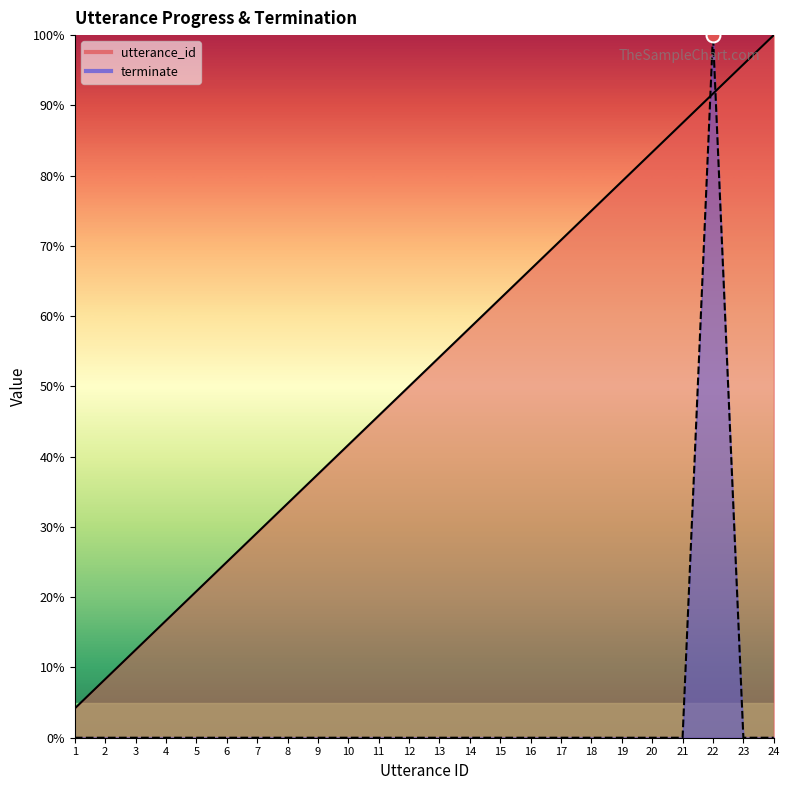

What is the difference between the maximum and minimum values in the terminate (line) series?

100.0